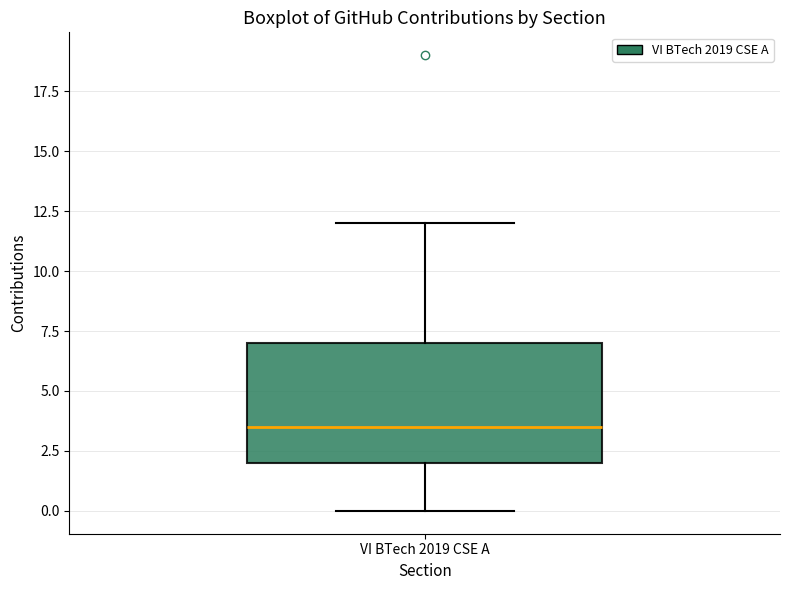

Read this box plot against the y-axis: the position of the median line, the range covered by the box, and the ends of both whiskers. The values are not printed on the chart, so give them approximately, as read against the axis.

median 3.5, box 2.0 to 7.0, whiskers 0.0 to 12.0